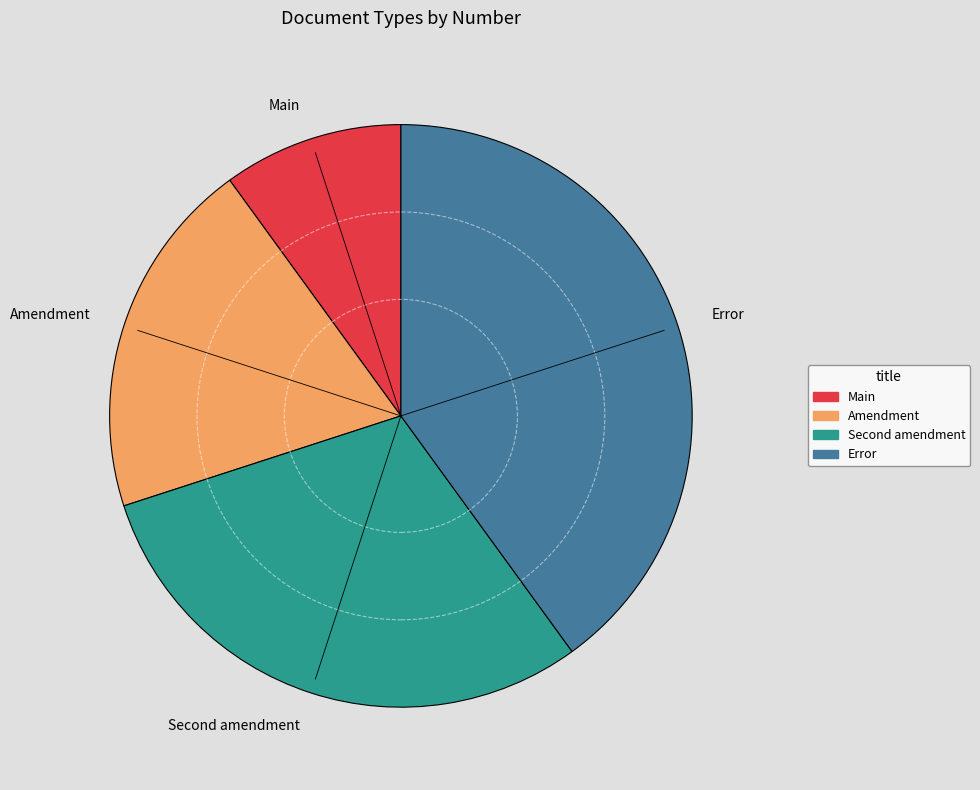

Rank the categories by value from lowest to highest.

Main, Amendment, Second amendment, Error